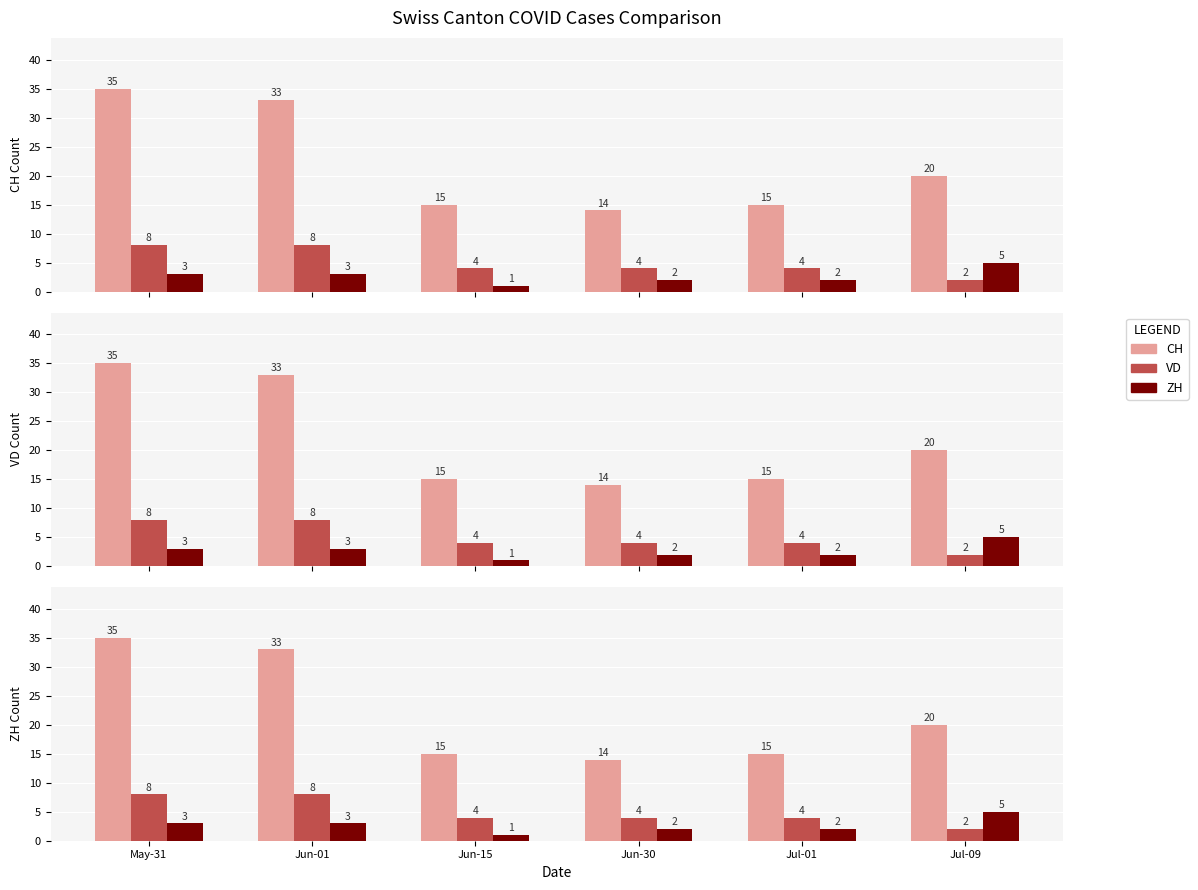

How many values in the ZH series are below 3?

3